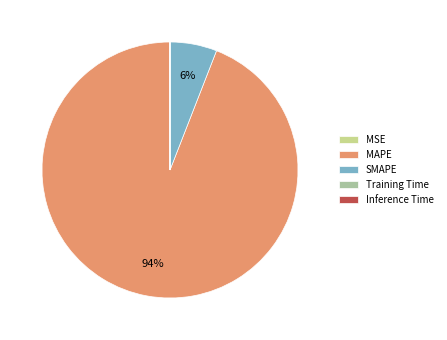

Is there any slice that represents more than half of the pie?

Yes